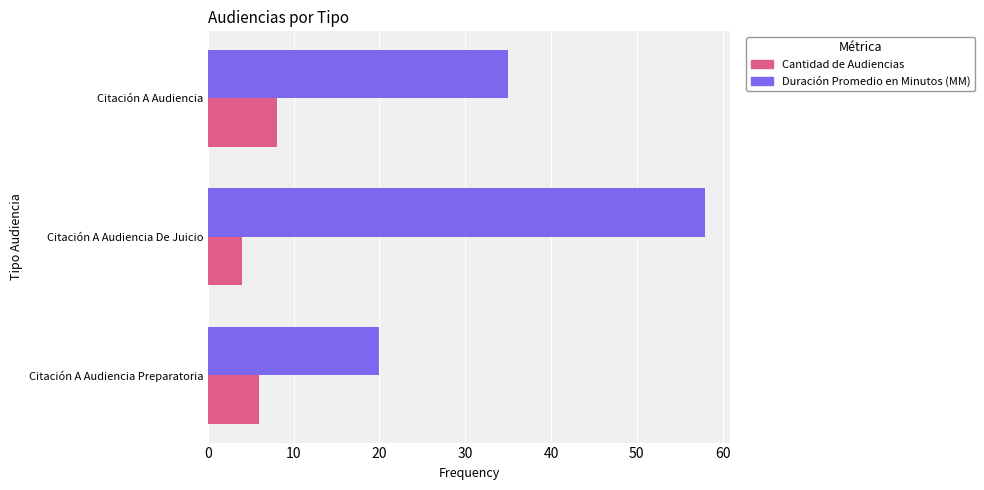

At which category is the sum across all series the highest?

Citación A Audiencia De Juicio